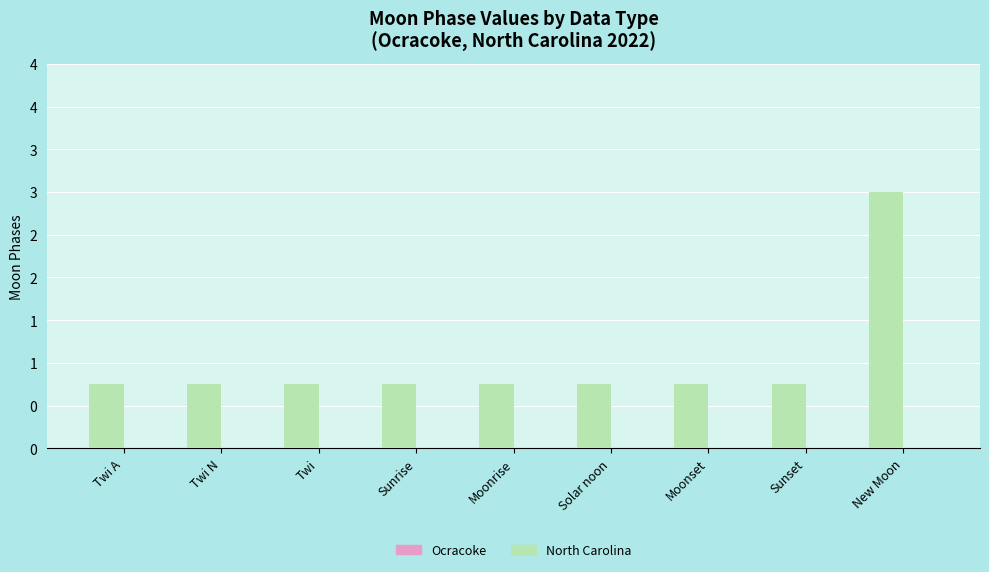

Are the bars horizontal?

No